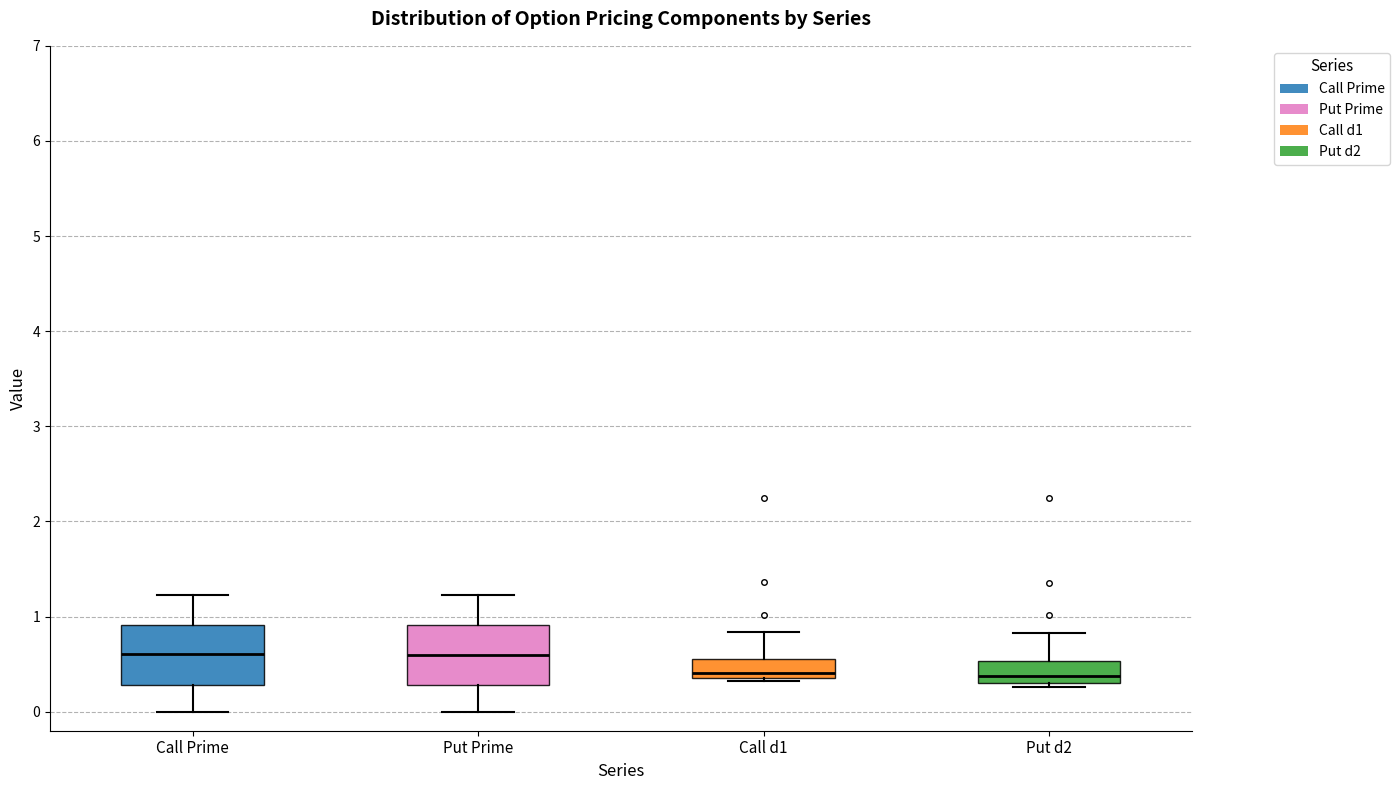

Reading left to right, transcribe this box plot: for each box, give where its median line is, the range the box spans, and where its two whiskers end, as read against the y-axis. The values are not printed on the chart, so give them approximately, as read against the axis.

Call Prime: median 0.6, box 0.3 to 0.9, whiskers 0.0 to 1.2
Put Prime: median 0.6, box 0.3 to 0.9, whiskers 0.0 to 1.2
Call d1: median 0.4 (just above the box's lower edge), box 0.4 to 0.6, whiskers 0.3 to 0.8
Put d2: median 0.4, box 0.3 to 0.5, whiskers 0.3 (just below the box's lower edge) to 0.8